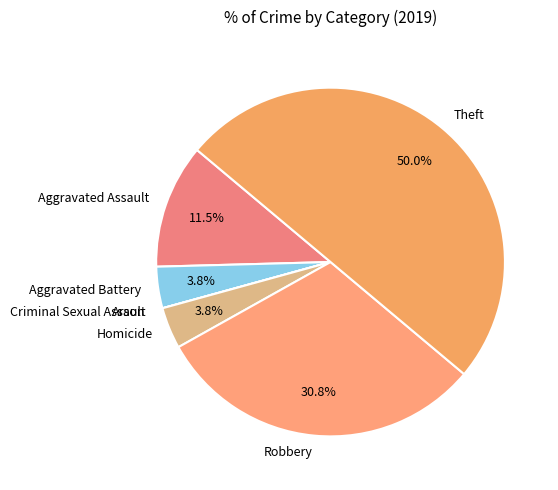

To the nearest percent, what is the average slice percentage?

14%